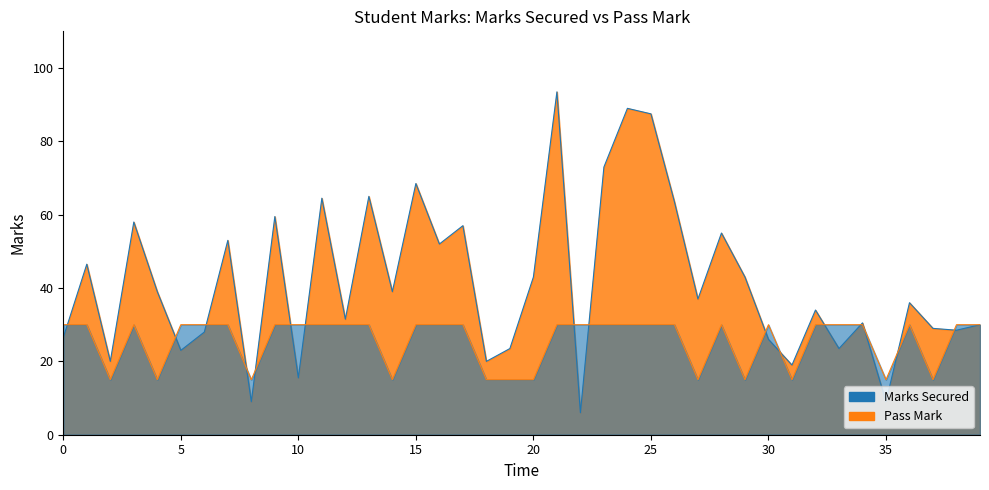

Reading right to left, extract all data points from this chart.

Marks Secured Line: 30.0	28.5	29.0	36.0	9.0	30.5	23.5	34.0	19.0	26.0	43.0	55.0	37.0	63.5	87.5	89.0	73.0	6.0	93.5	43.0	23.5	20.0	57.0	52.0	68.5	39.0	65.0	31.5	64.5	15.5	59.5	9.0	53.0	28.0	23.0	39.0	58.0	20.0	46.5	26.5
Pass Mark Line: 30.0	30.0	15.0	30.0	15.0	30.0	30.0	30.0	15.0	30.0	15.0	30.0	15.0	30.0	30.0	30.0	30.0	30.0	30.0	15.0	15.0	15.0	30.0	30.0	30.0	15.0	30.0	30.0	30.0	30.0	30.0	15.0	30.0	30.0	30.0	15.0	30.0	15.0	30.0	30.0